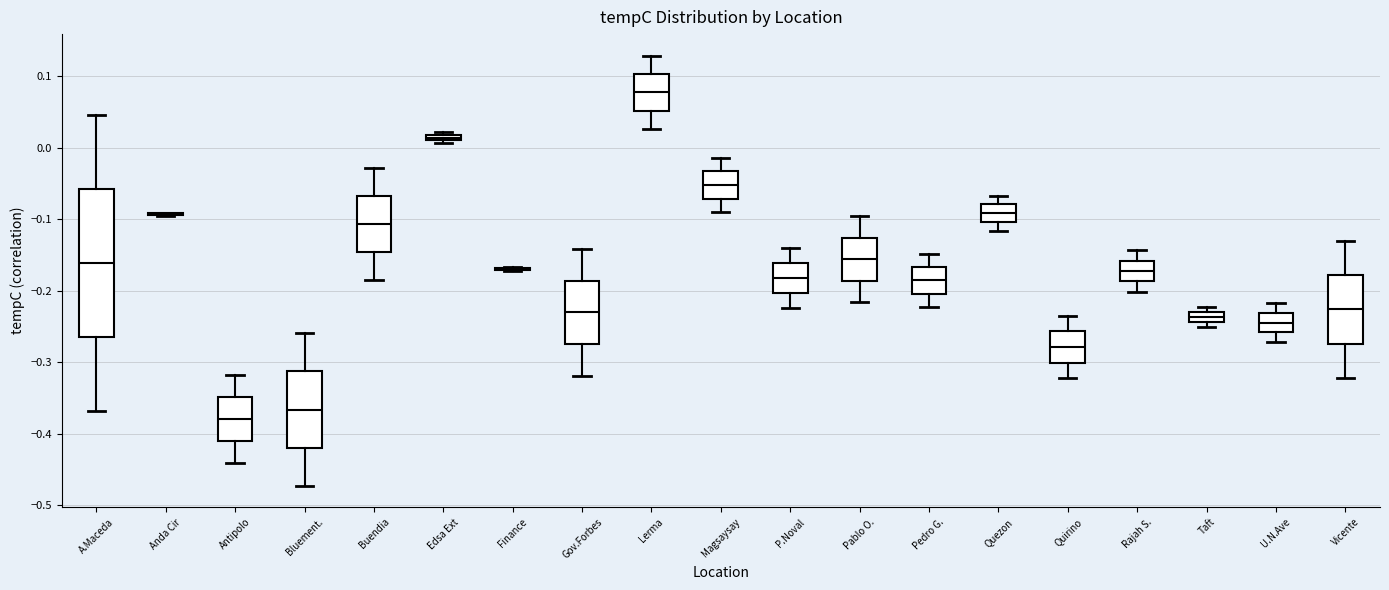

Which box is the tallest, from its lower edge to its upper edge?

A.Maceda